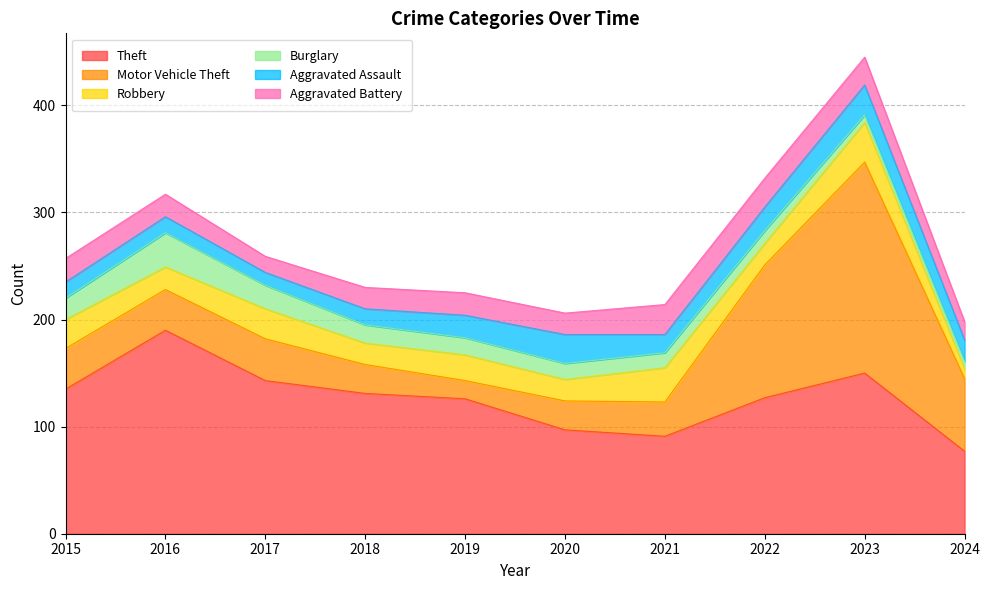

Which series has the largest total across all categories?

Theft